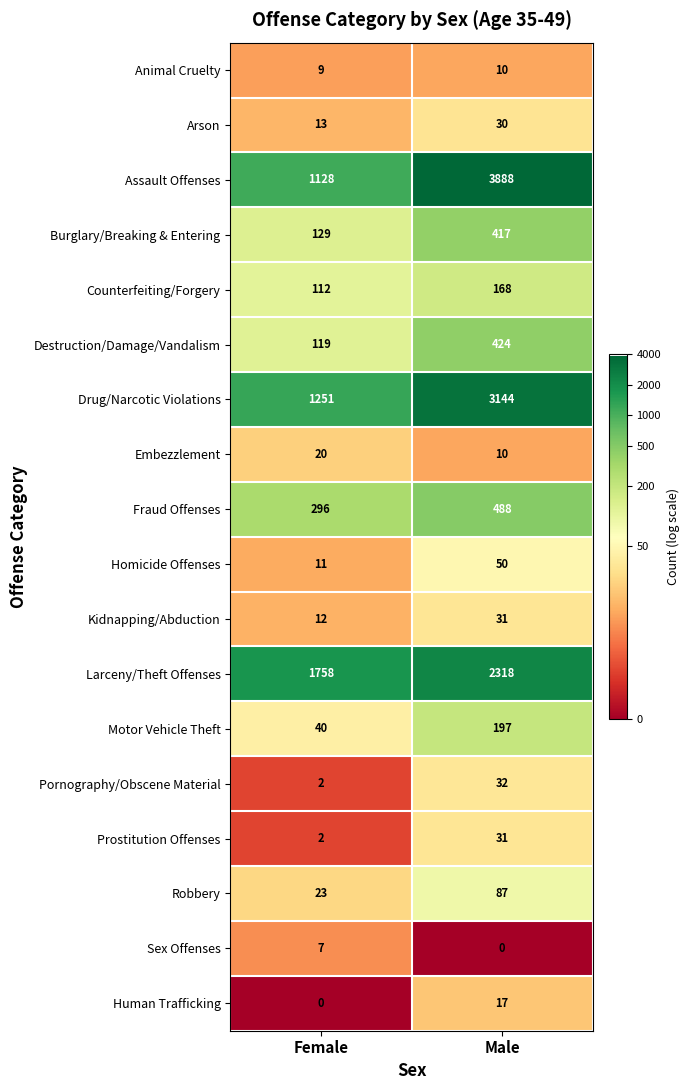

Which series has the largest range (max minus min)?

Assault Offenses